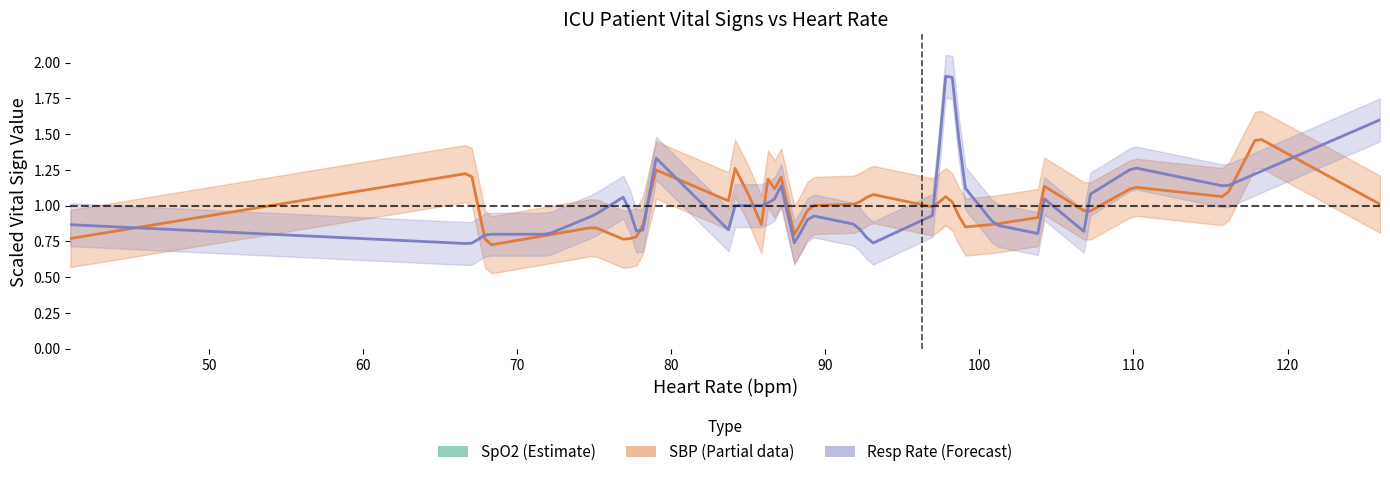

Is it true that heart_rate equals 79.0 at 31?

True